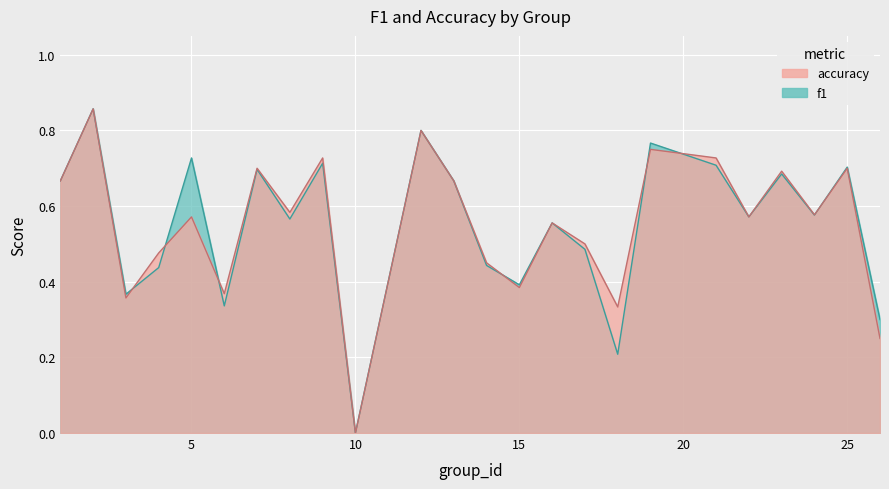

Which series ends up on top after the final intersection of accuracy and f1?

f1